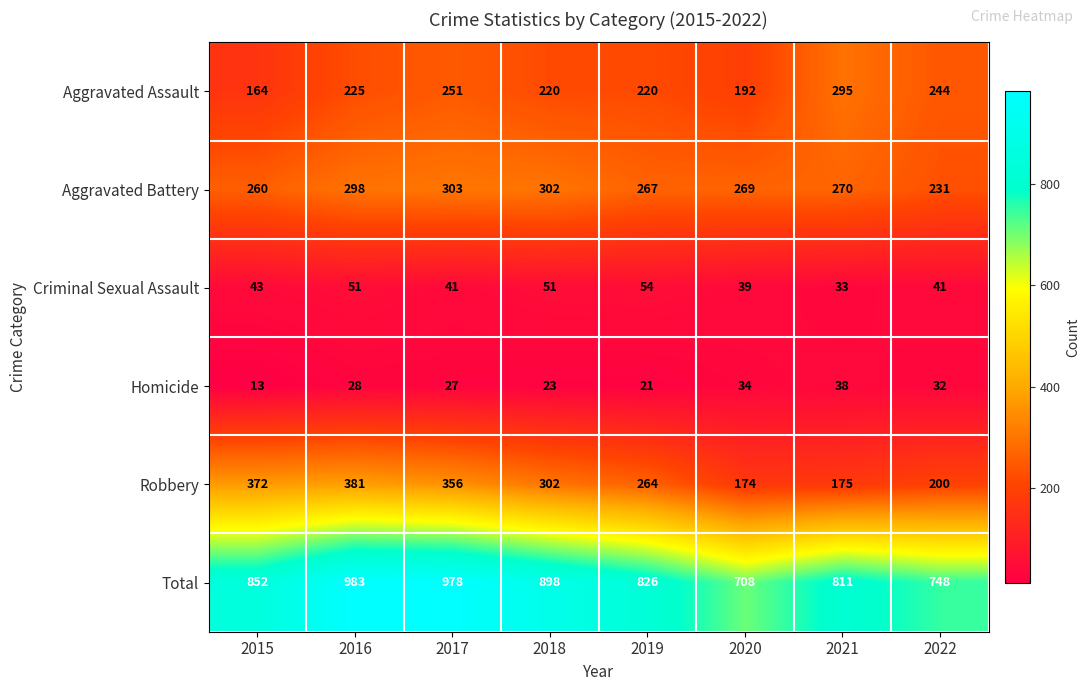

What is the approximate value of Aggravated Battery at 2021?

270